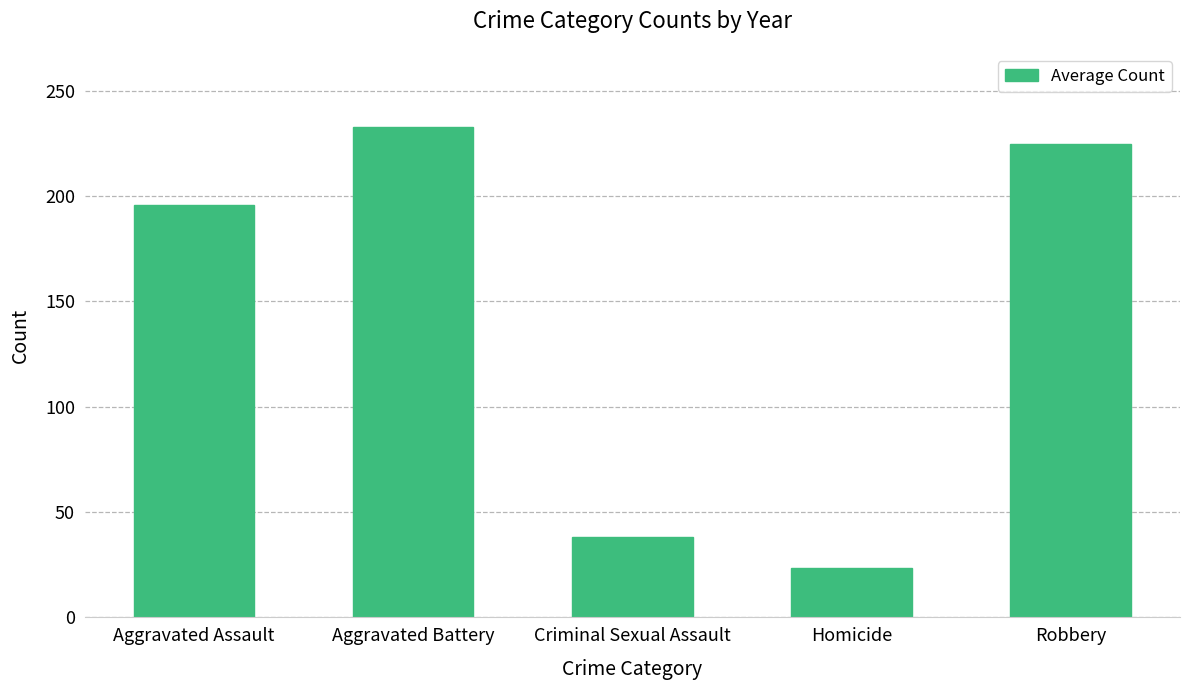

Count the number of categories in the chart.

5